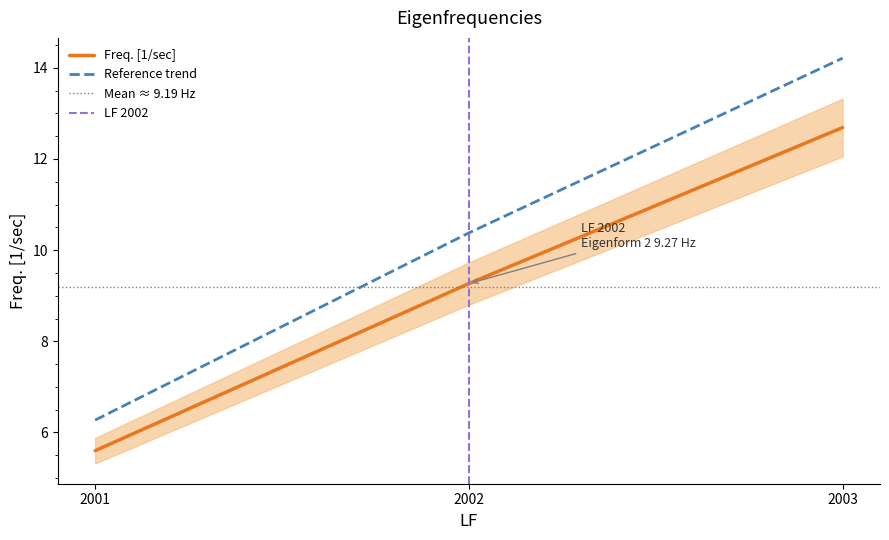

What is the change in value from 2001 to 2002?

+3.7